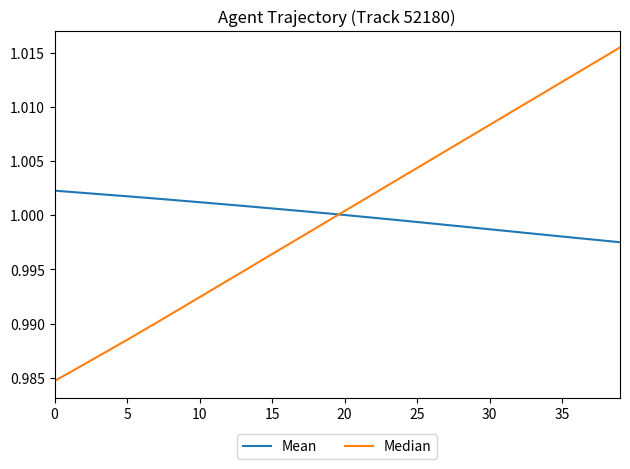

Which series has the largest range (max minus min)?

Median